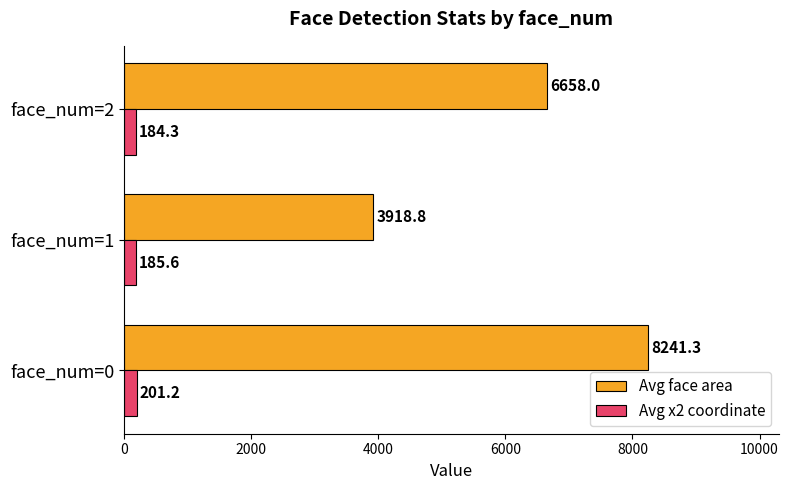

Rank the categories by Avg face area value from lowest to highest.

face_num=1, face_num=2, face_num=0